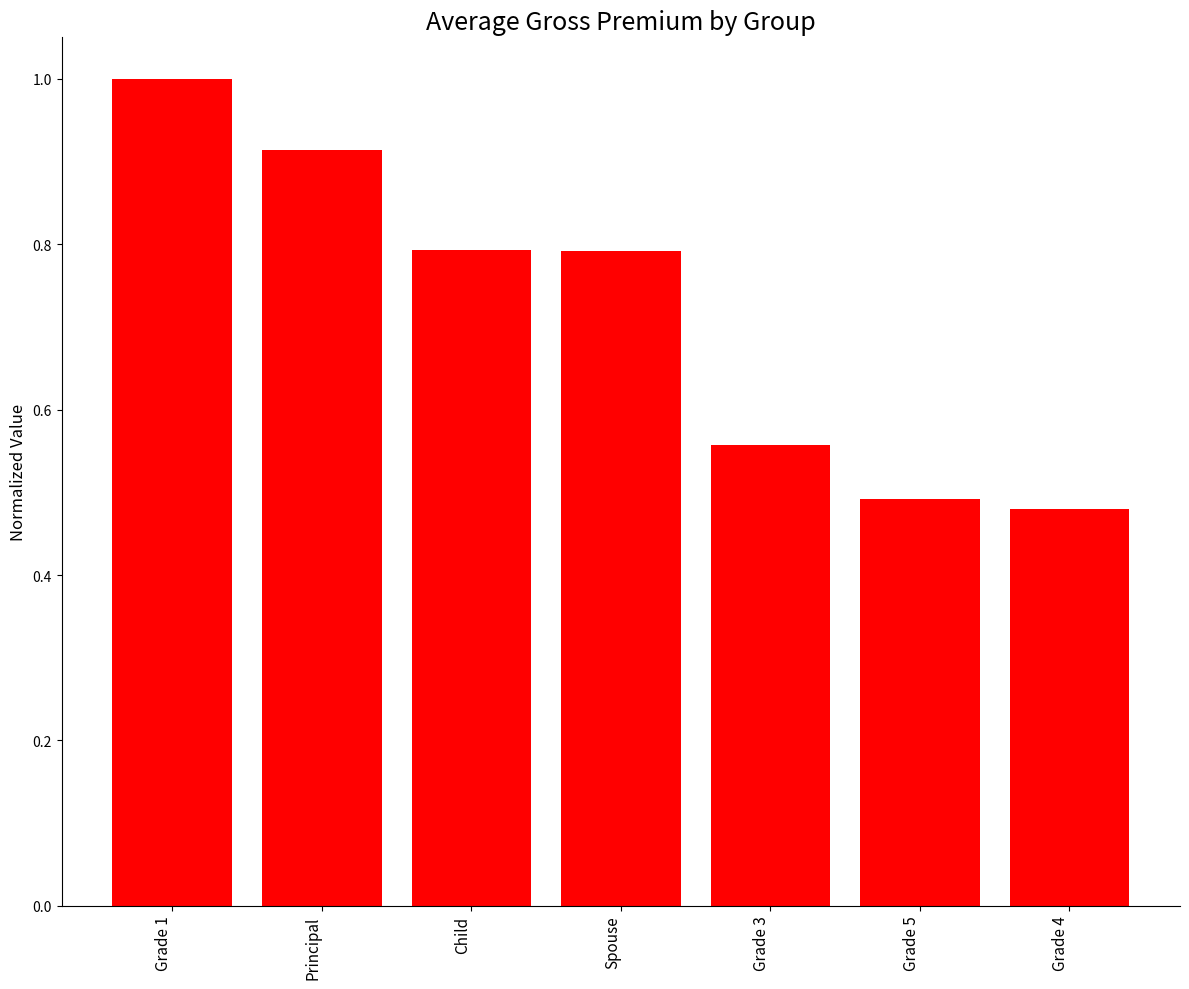

Are the bars horizontal?

No